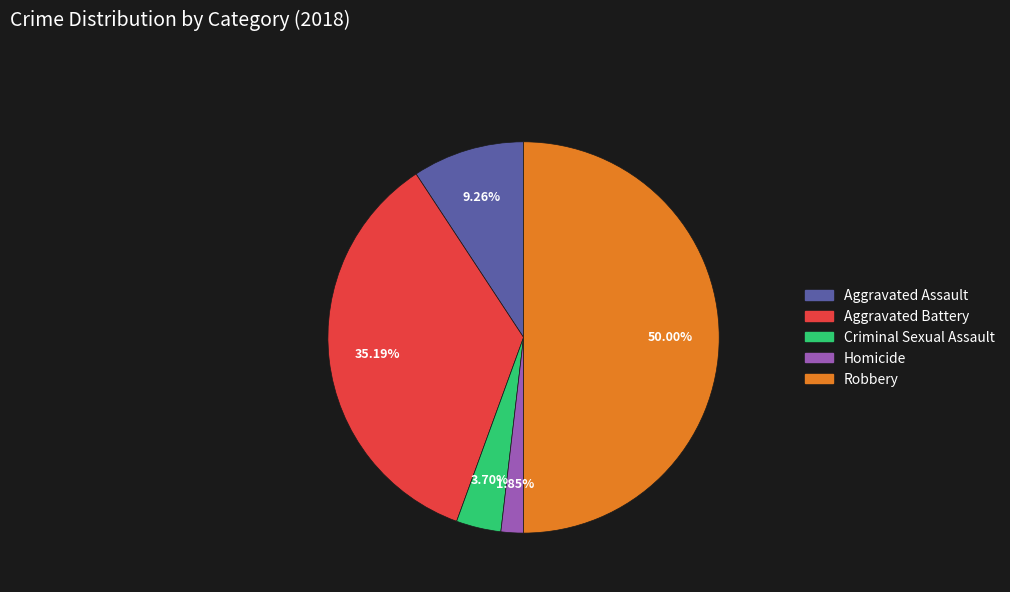

To the nearest percent, what portion does Aggravated Assault represent?

9%